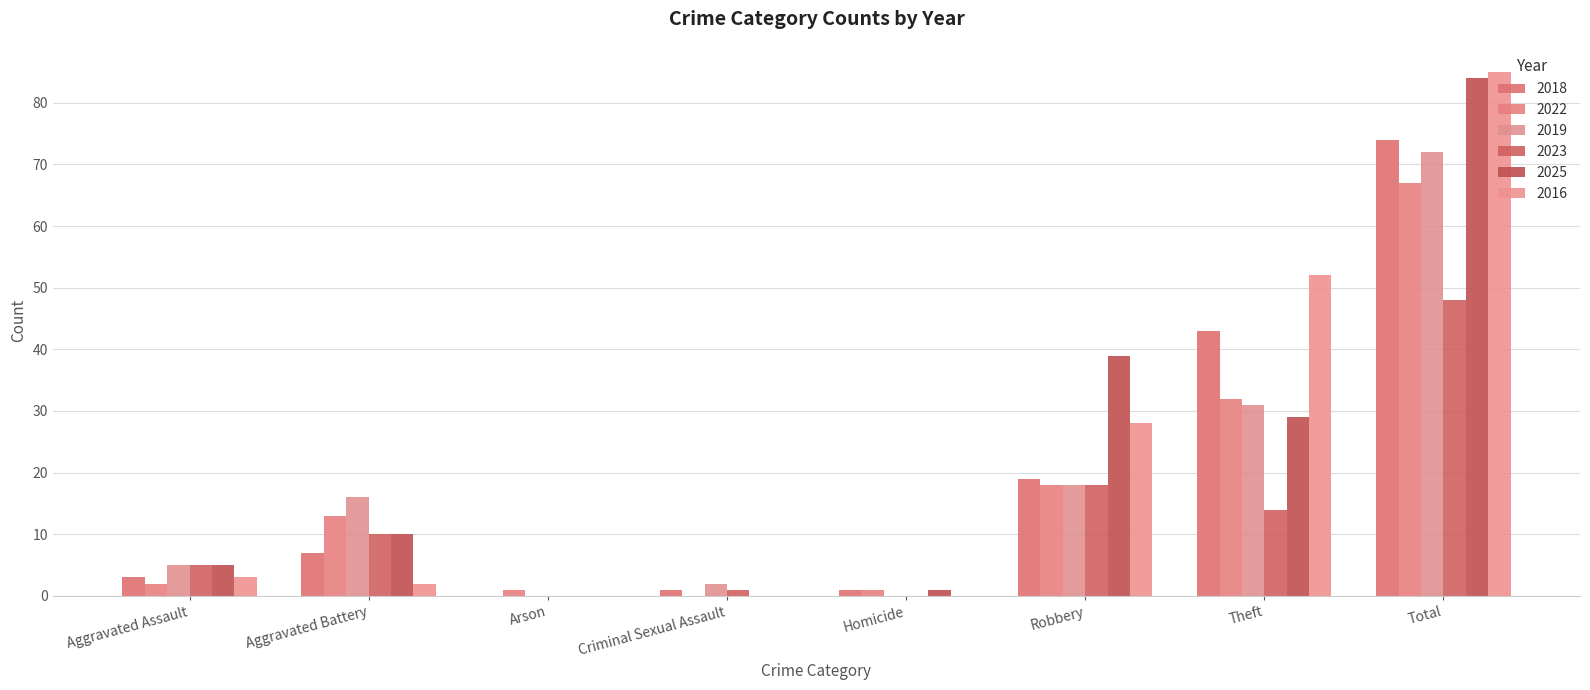

What is the average value of the 2019 series?

18